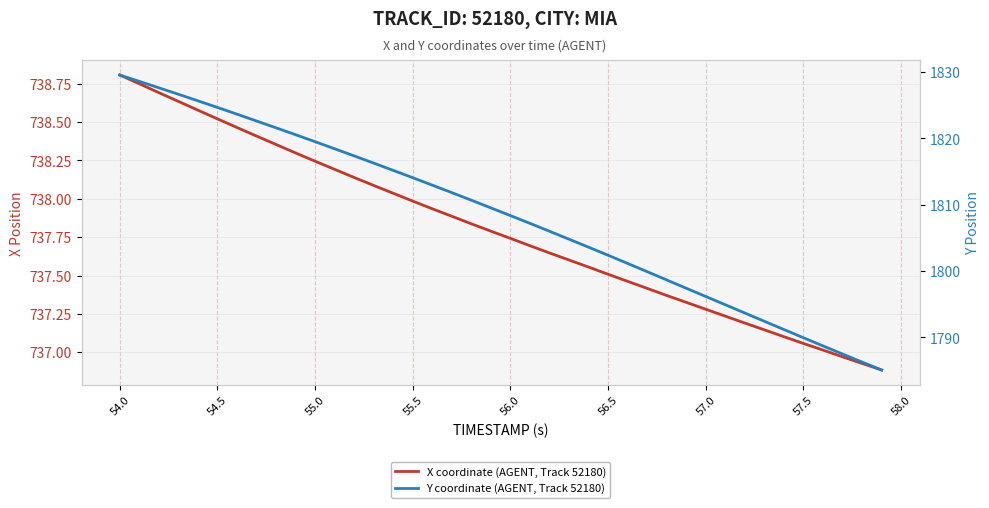

What is the average value of the Y coordinate (AGENT, Track 52180) series?

1808.3